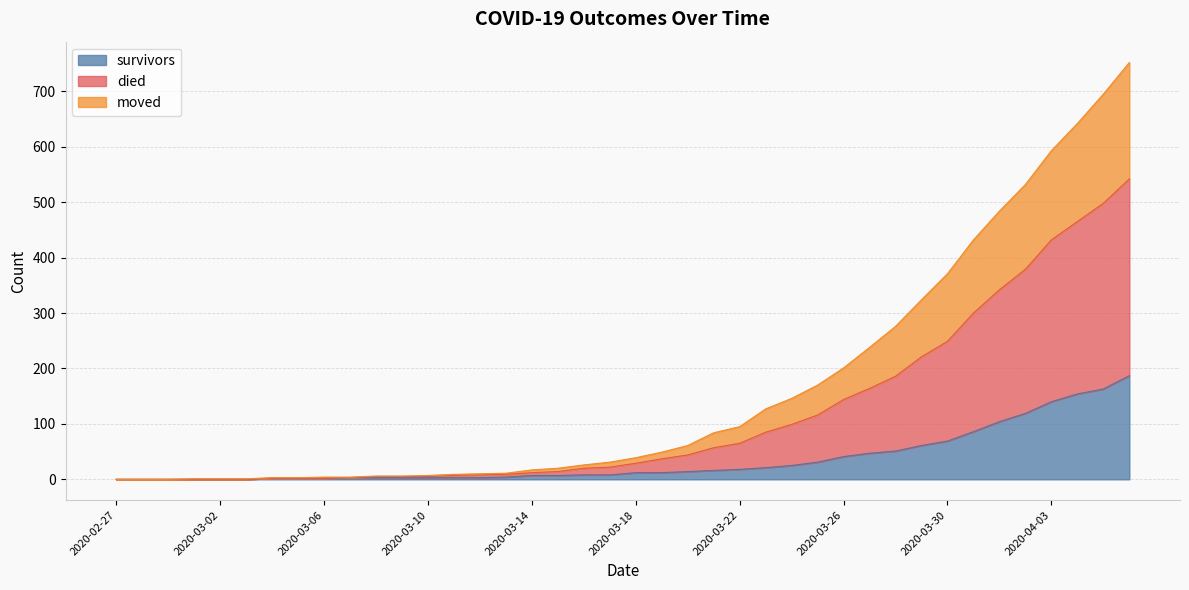

True or false: survivors has a value of 69 at 2020-03-30.

True